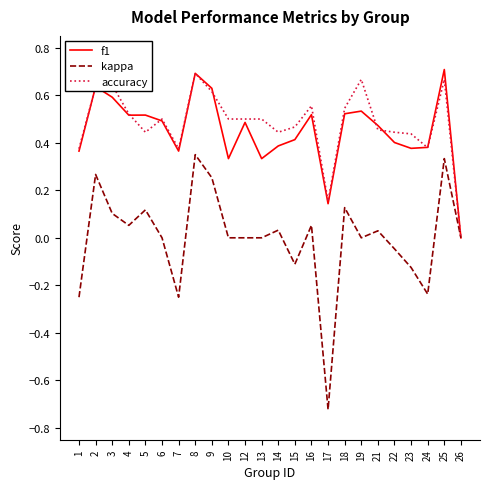

Is it true that kappa equals 0.2 at 5?

False